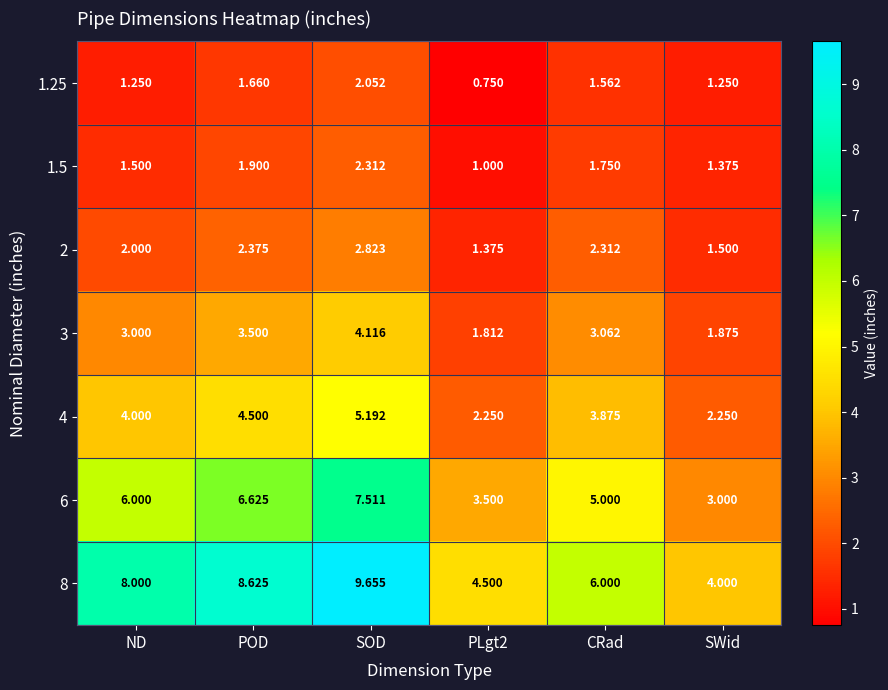

At which category is the sum across all series the highest?

SOD